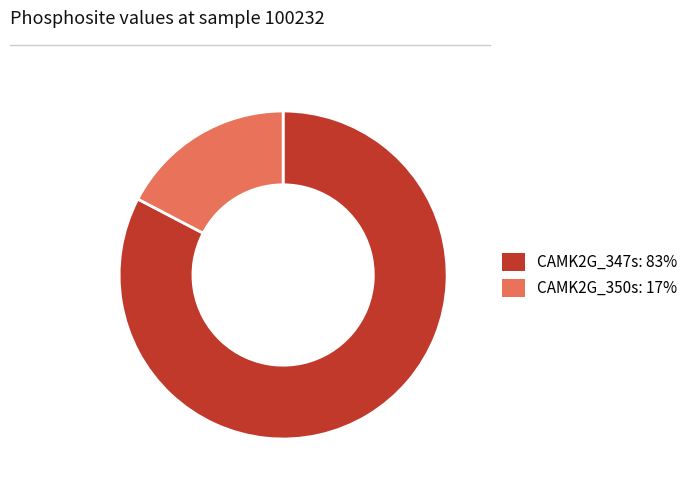

Rank the categories by value from highest to lowest.

CAMK2G_347s, CAMK2G_350s